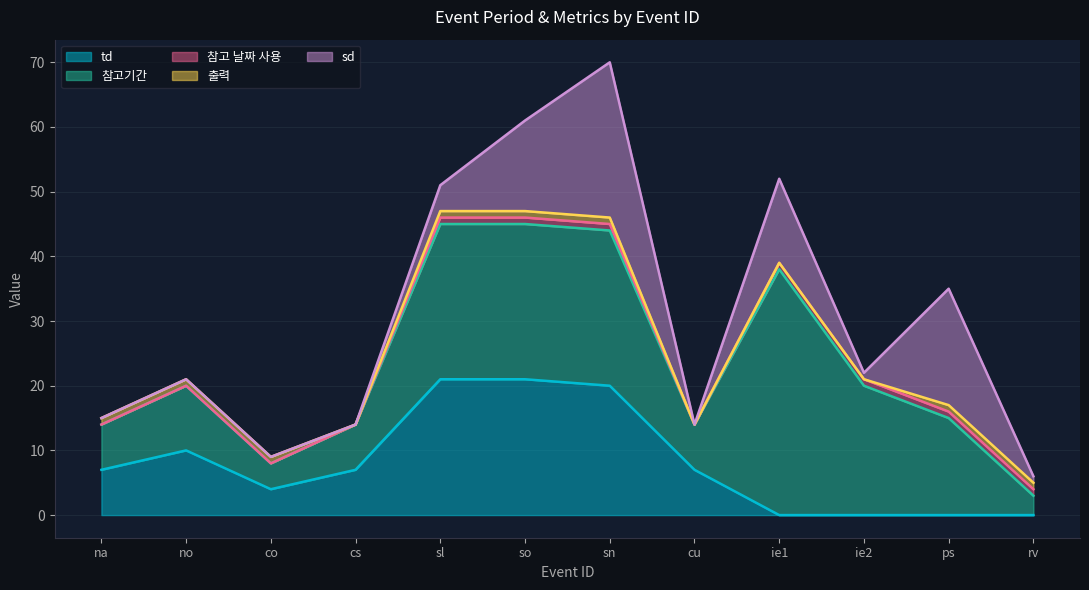

Is it true that 참고기간 equals 4 at co?

True